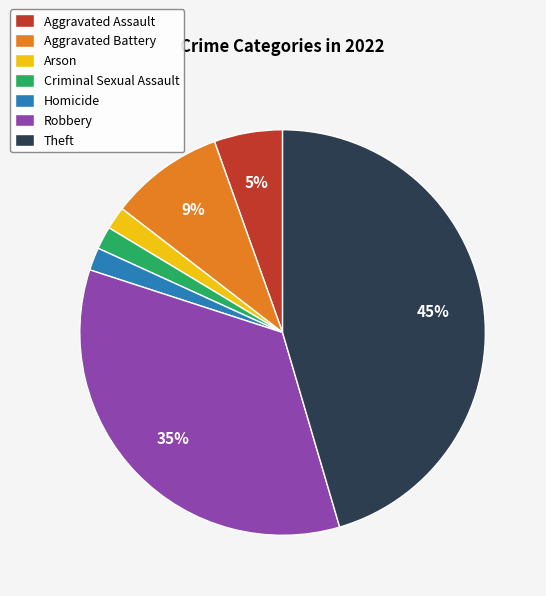

Do Arson and Robbery together represent more than half of the pie?

No